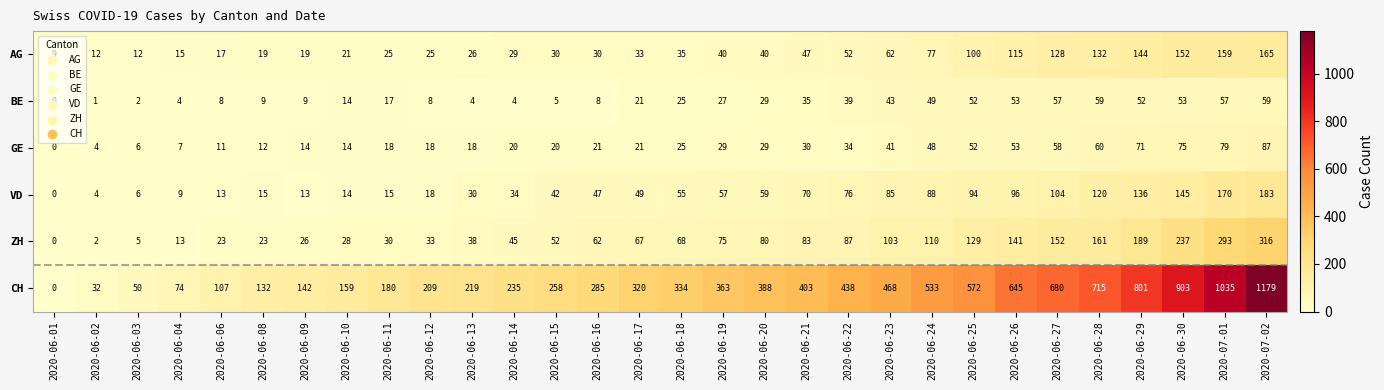

Between 2020-06-18 and 2020-06-30, which series saw the biggest shift?

CH